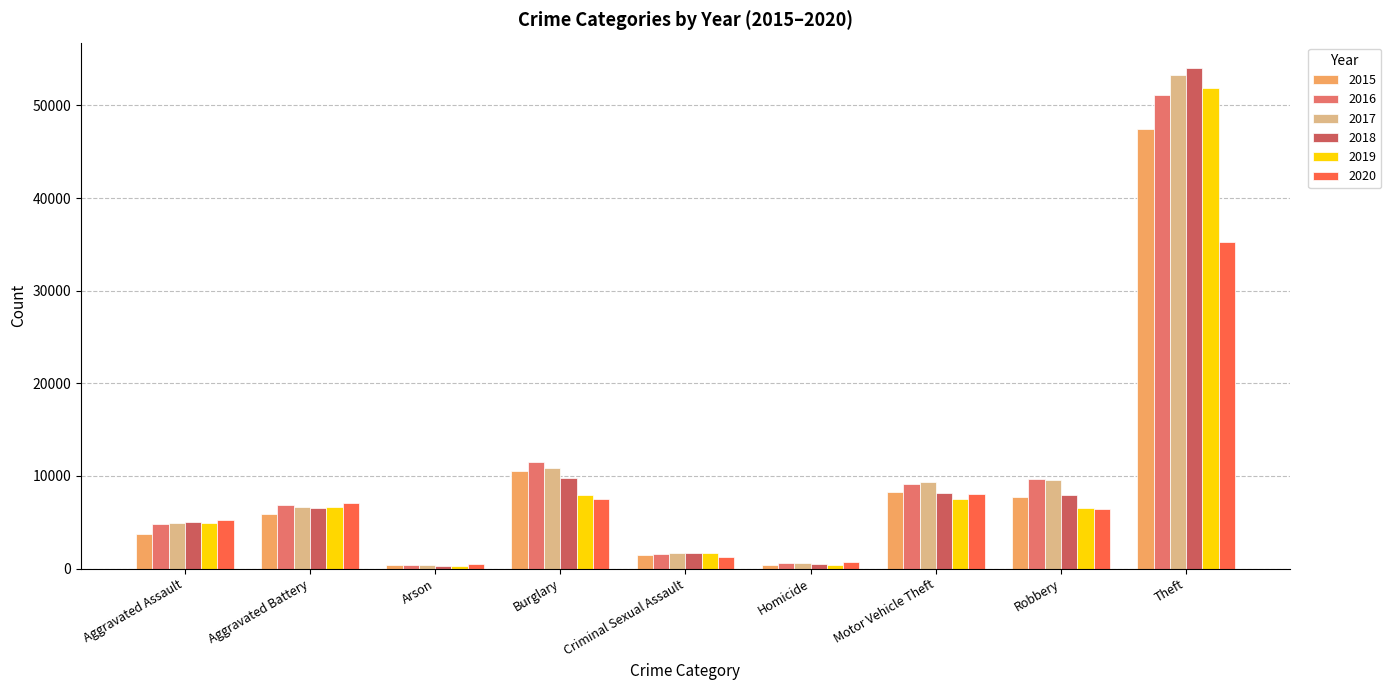

How many distinct data groups are displayed?

6